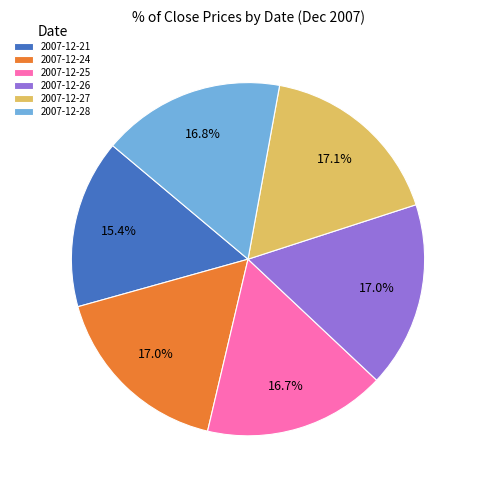

To the nearest percent, what portion does 2007-12-27 represent?

17%